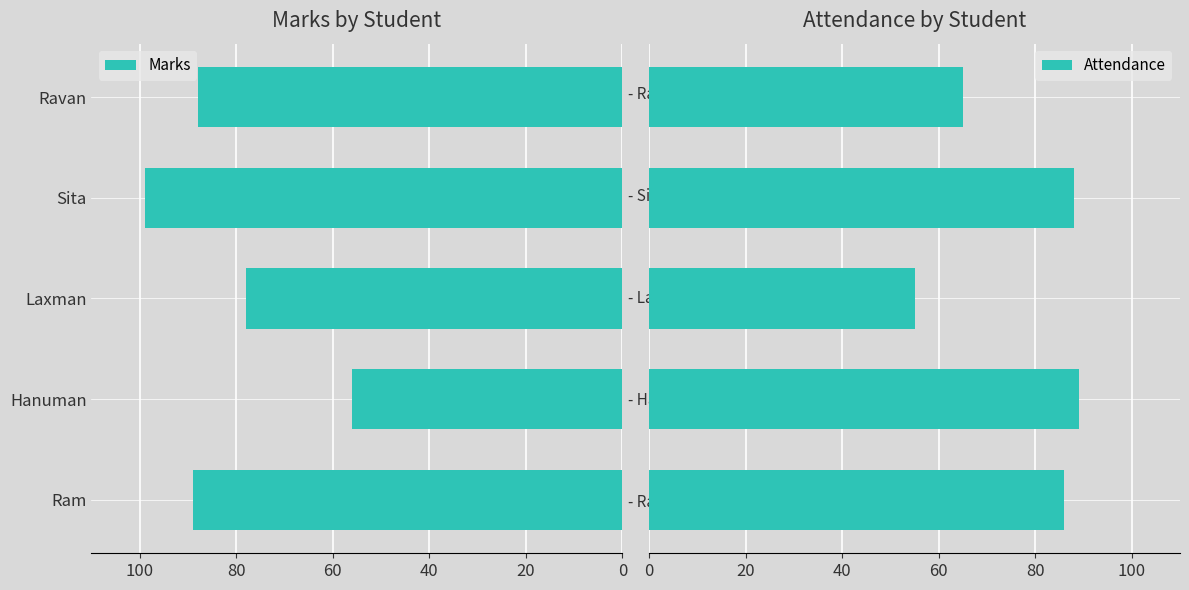

Does the chart contain stacked bars?

No